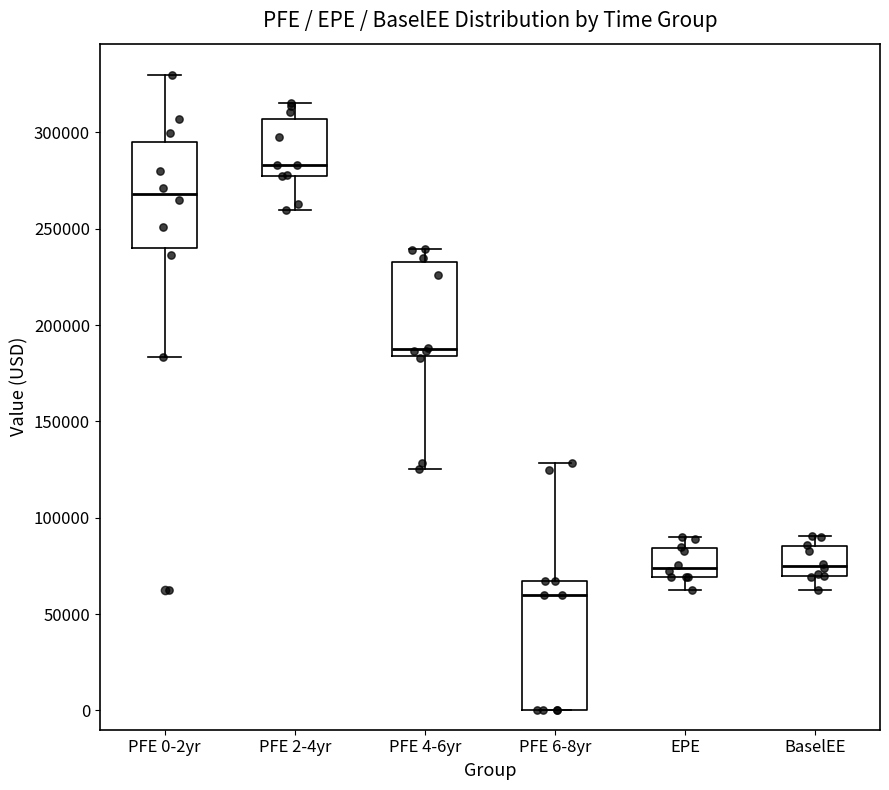

Comparing the boxes themselves (not the whiskers), which one is the tallest?

PFE 6-8yr